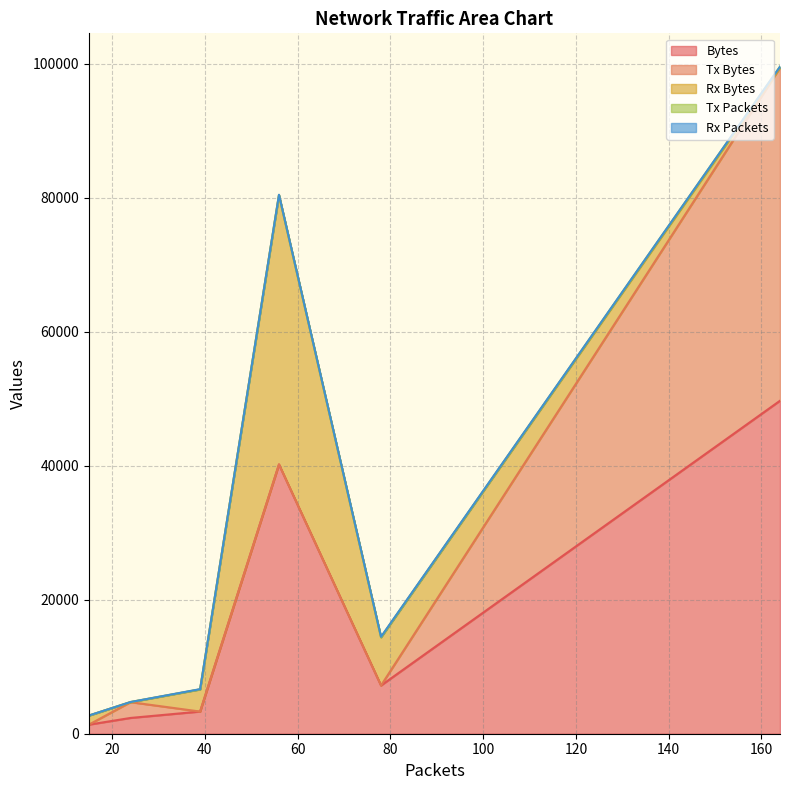

At how many categories does at least one series exceed 47425?

1